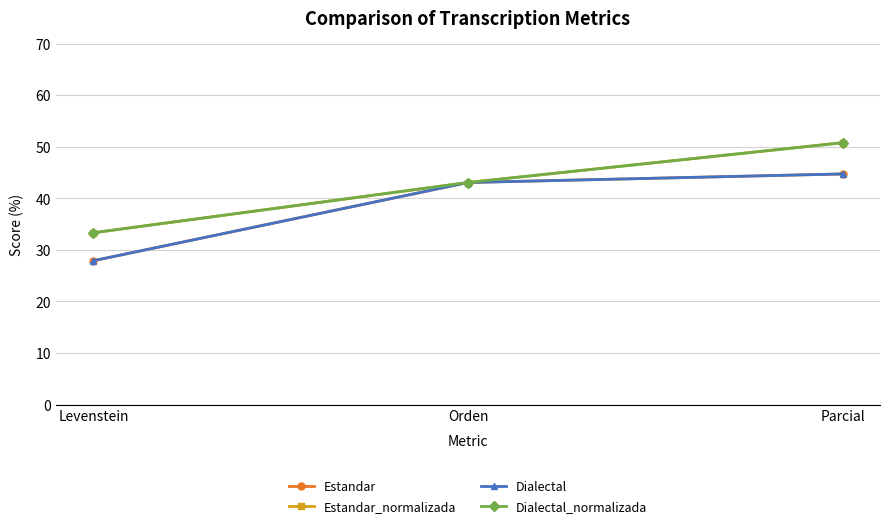

Reading left to right, transcribe all the data shown in this chart.

Estandar: 27.9	43.1	44.7
Estandar_normalizada: 33.3	43.1	50.8
Dialectal: 27.9	43.1	44.7
Dialectal_normalizada: 33.3	43.1	50.8